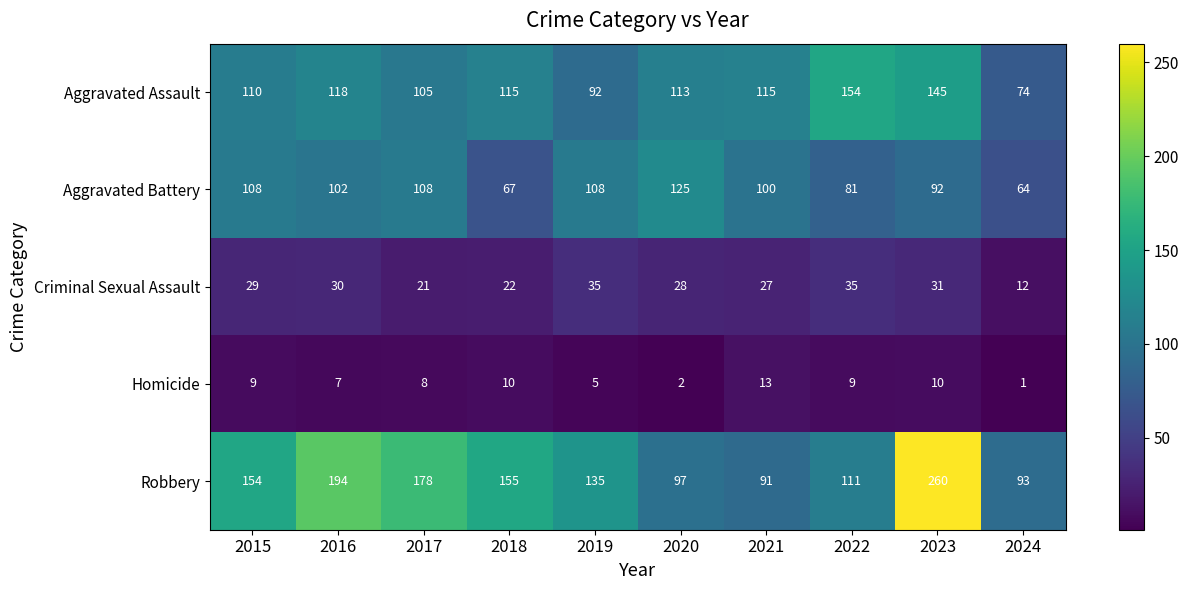

Between 2015 and 2016, which series saw the biggest shift?

Robbery